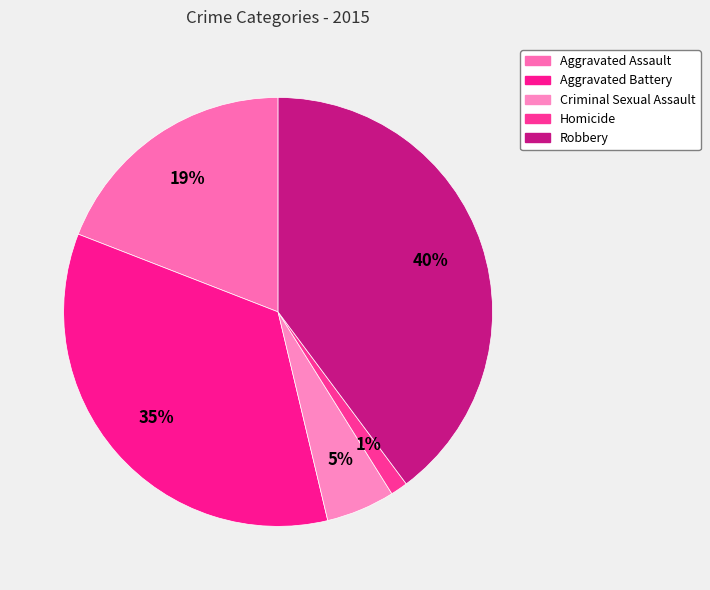

Which category has the smallest portion of the pie?

Homicide